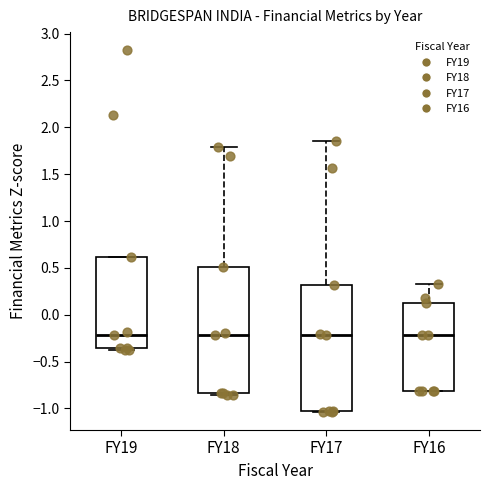

Reading left to right, read every box against the y-axis: the position of its median line, the range the box covers, and the ends of its whiskers. The values are not printed on the chart, so give them approximately, as read against the axis.

FY19: median -0.20, box -0.35 to 0.60, whiskers -0.40 to 0.60
FY18: median -0.20, box -0.85 to 0.50, whiskers -0.85 (just below the box's lower edge) to 1.80
FY17: median -0.20, box -1.05 to 0.30, whiskers -1.05 to 1.85
FY16: median -0.20, box -0.80 to 0.10, whiskers -0.80 to 0.35